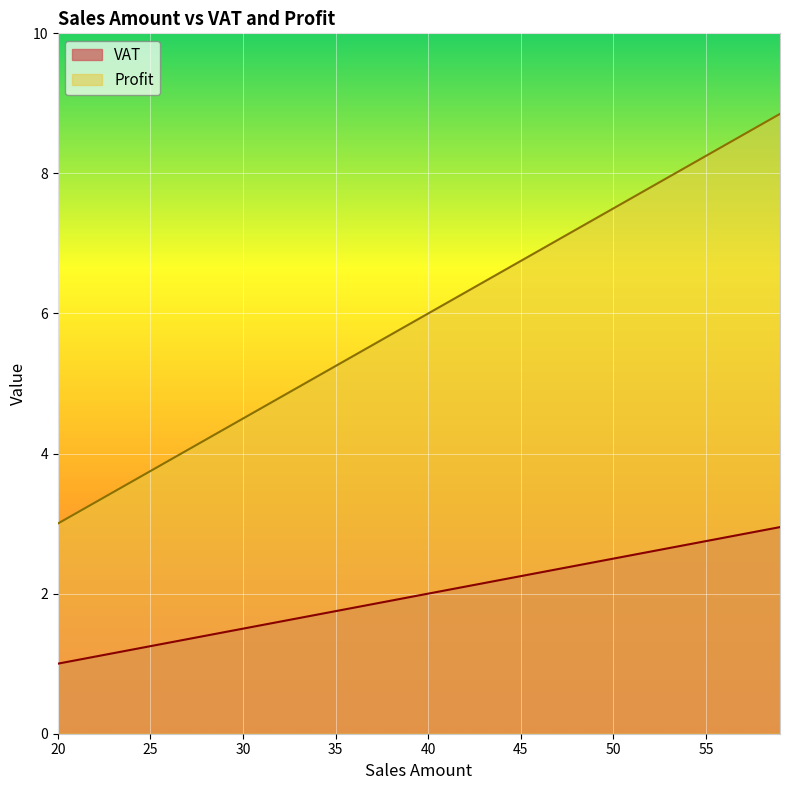

What is the average value of the Profit series?

5.9